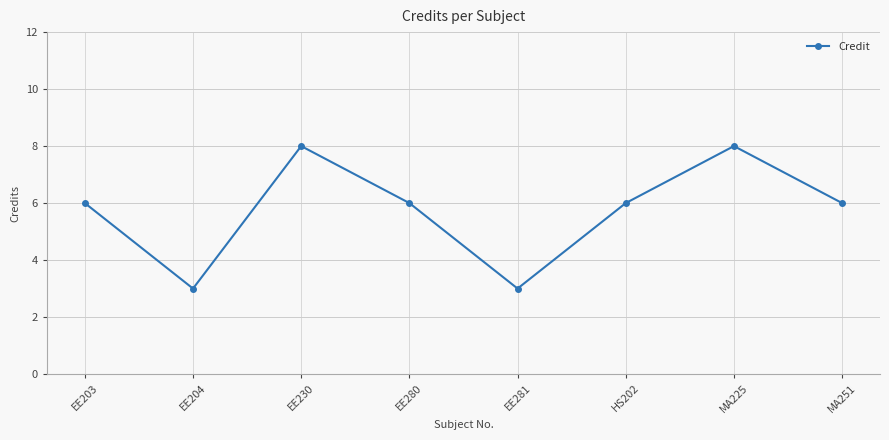

What is the maximum value shown in the chart?

8